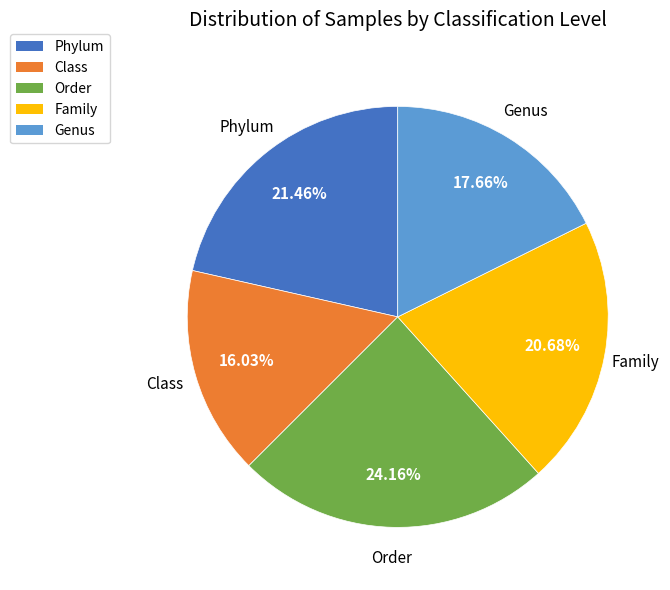

Between Class and Genus, which is larger?

Genus